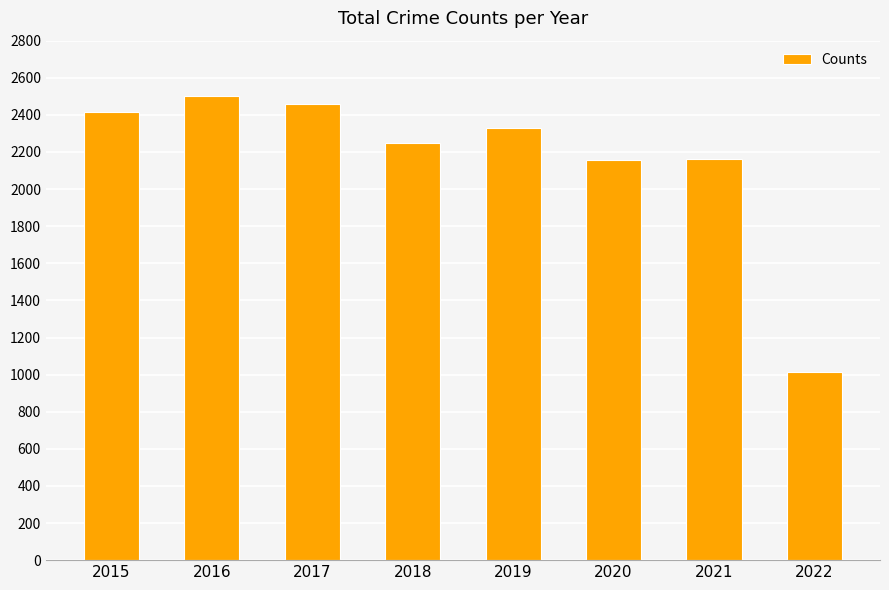

Which category has the lowest value across all series?

2022